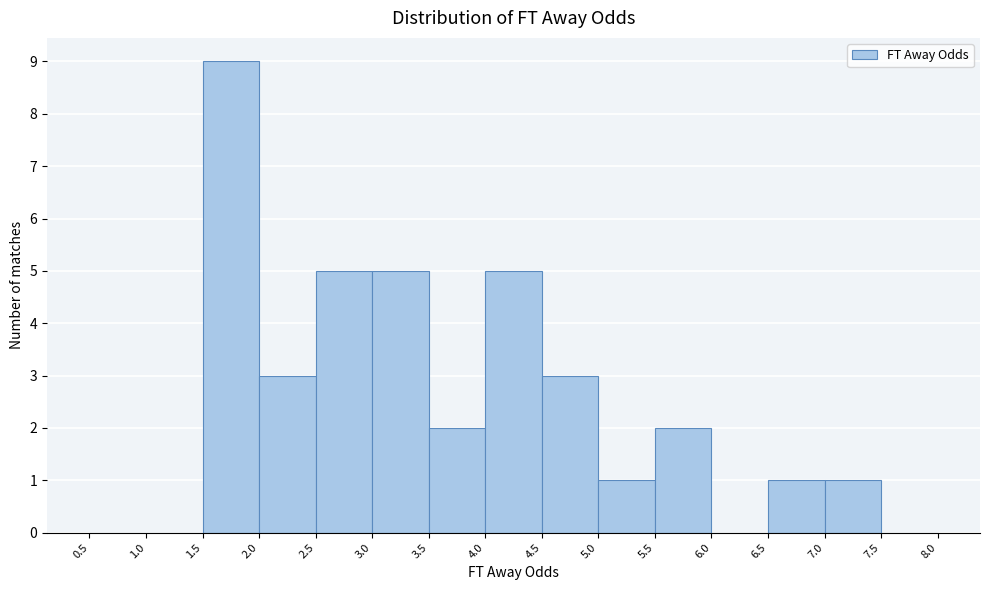

Reading left to right, list every bar in this chart as the range it spans on the x-axis followed by its height. The values are not printed on the chart, so give them approximately, as read against the axis.

0.5 to 1.0: 0
1.0 to 1.5: 0
1.5 to 2.0: 9
2.0 to 2.5: 3
2.5 to 3.0: 5
3.0 to 3.5: 5
3.5 to 4.0: 2
4.0 to 4.5: 5
4.5 to 5.0: 3
5.0 to 5.5: 1
5.5 to 6.0: 2
6.0 to 6.5: 0
6.5 to 7.0: 1
7.0 to 7.5: 1
7.5 to 8.0: 0